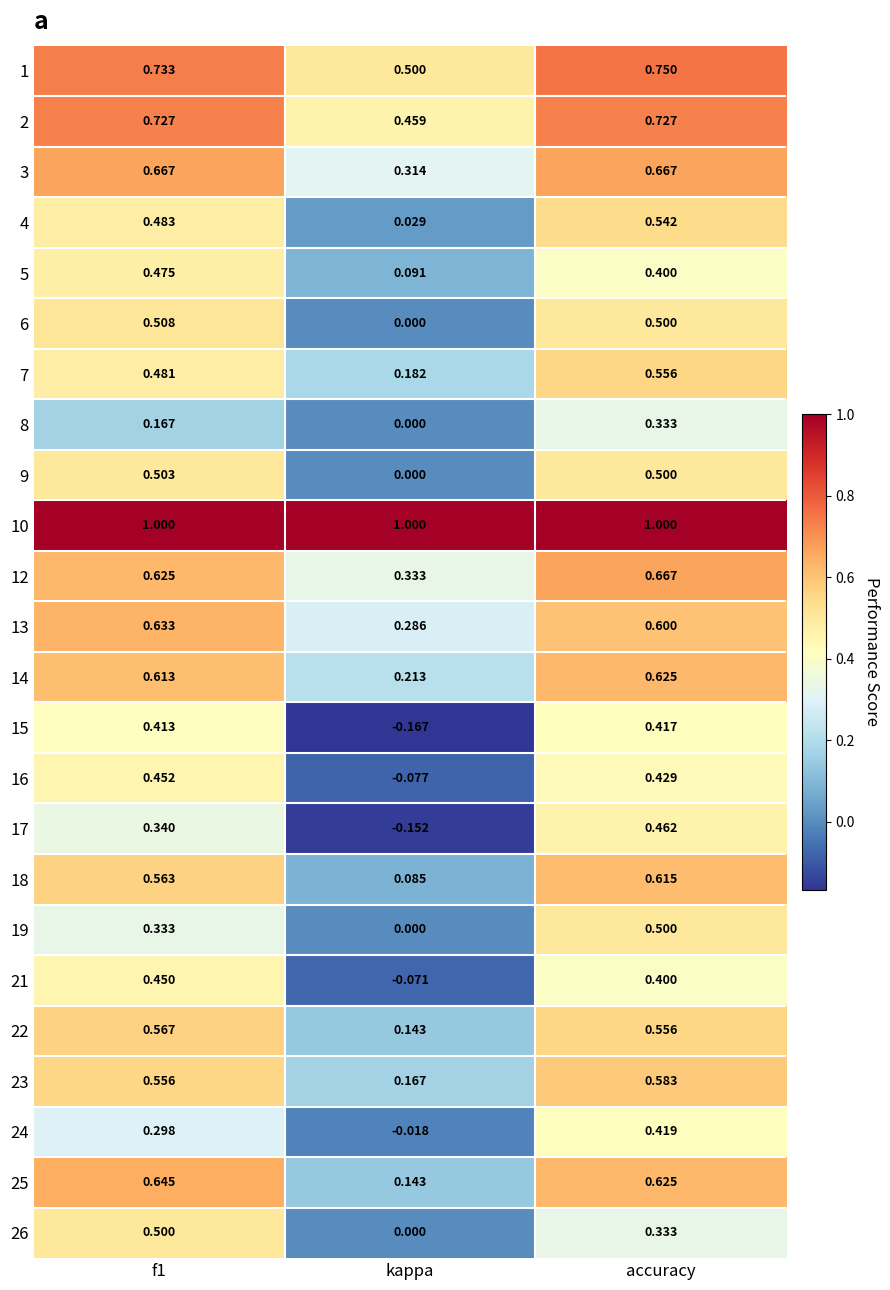

Is the value of 1 at f1 greater than the value of 13 at f1?

Yes